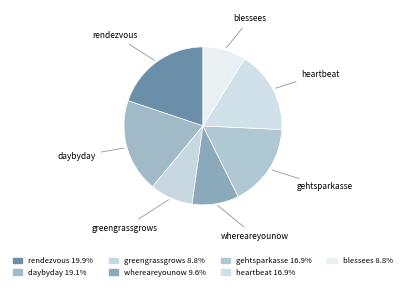

How many slices are in this pie chart?

7